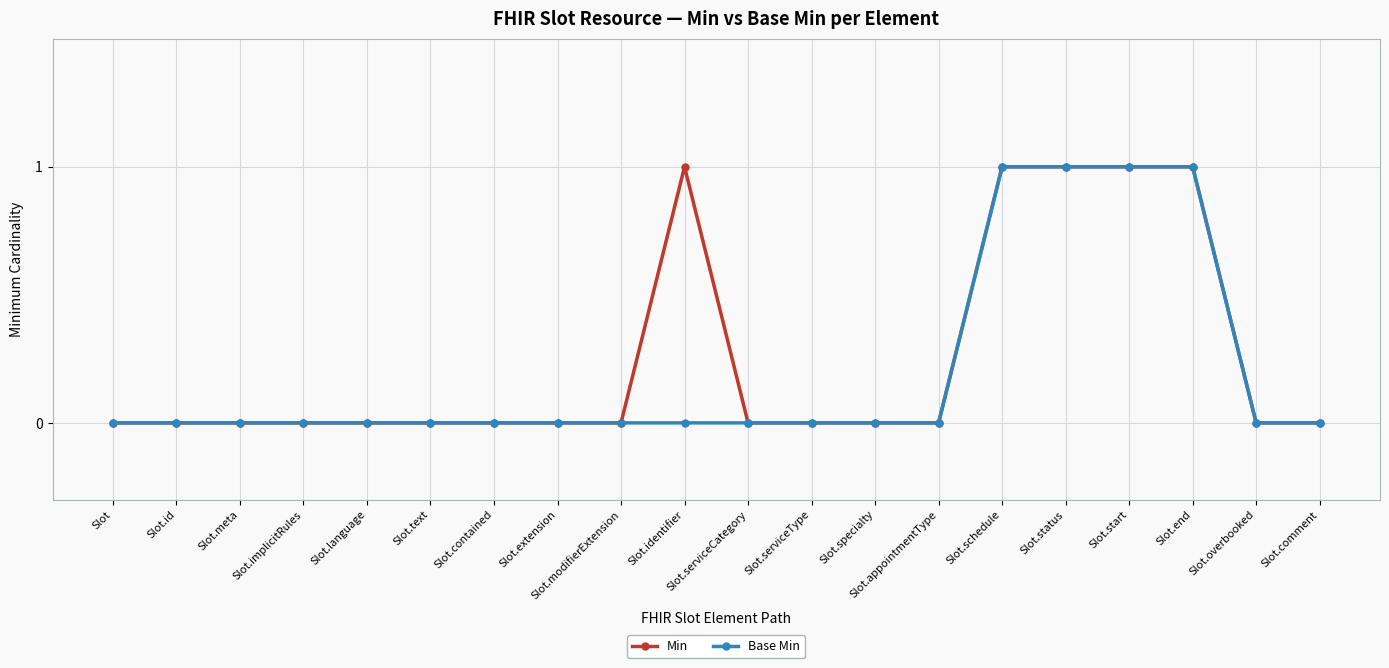

Is it true that Base Min equals 0 at Slot.schedule?

False